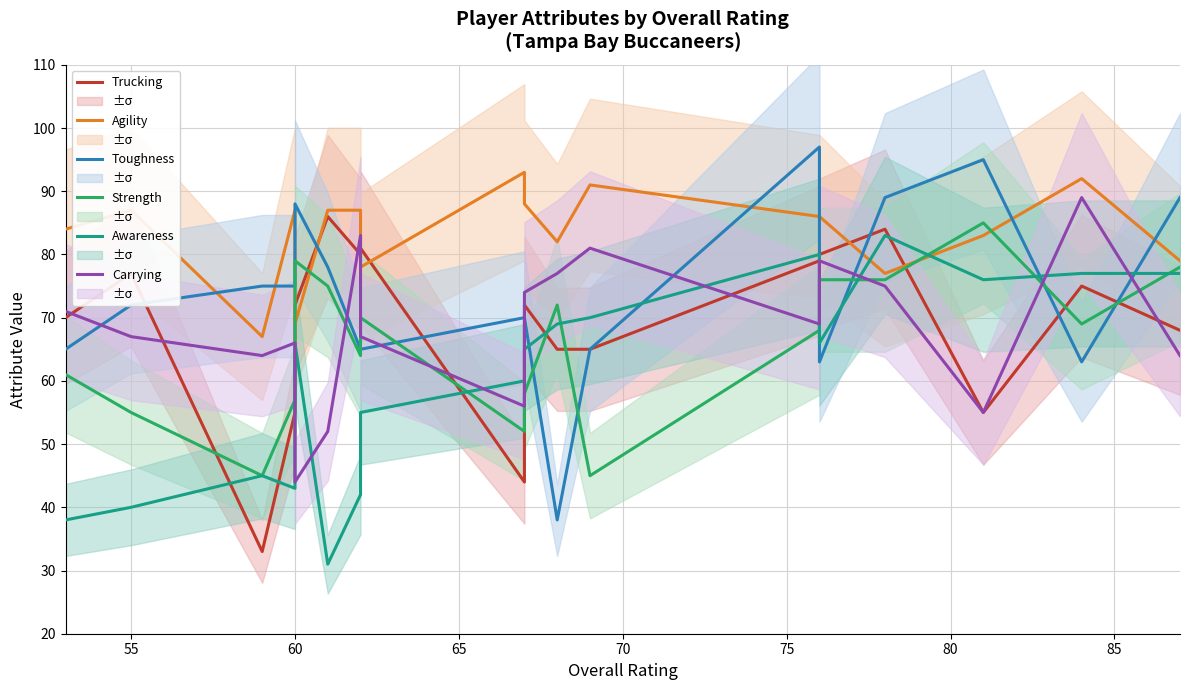

How many interior local valleys does the Strength series have?

5